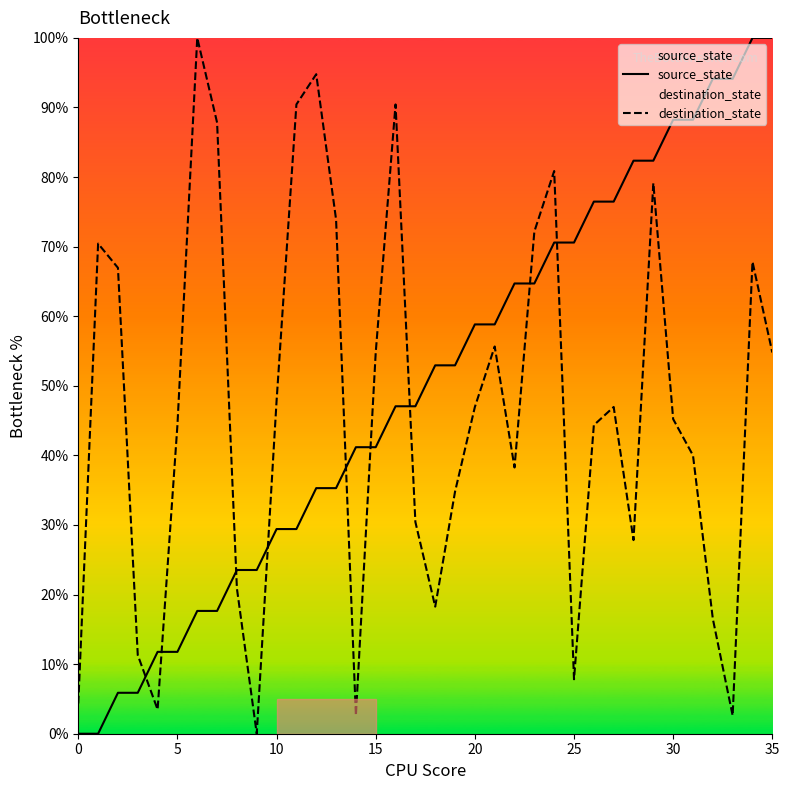

Does the chart display data point markers on the line(s)?

No